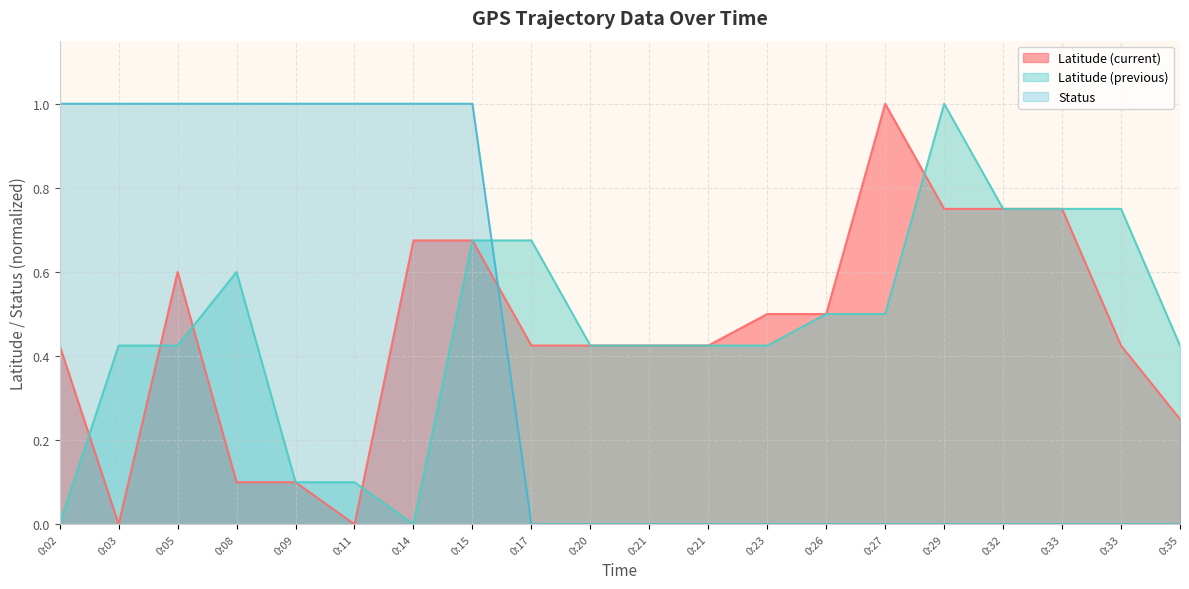

How many lines are shown in the chart?

3